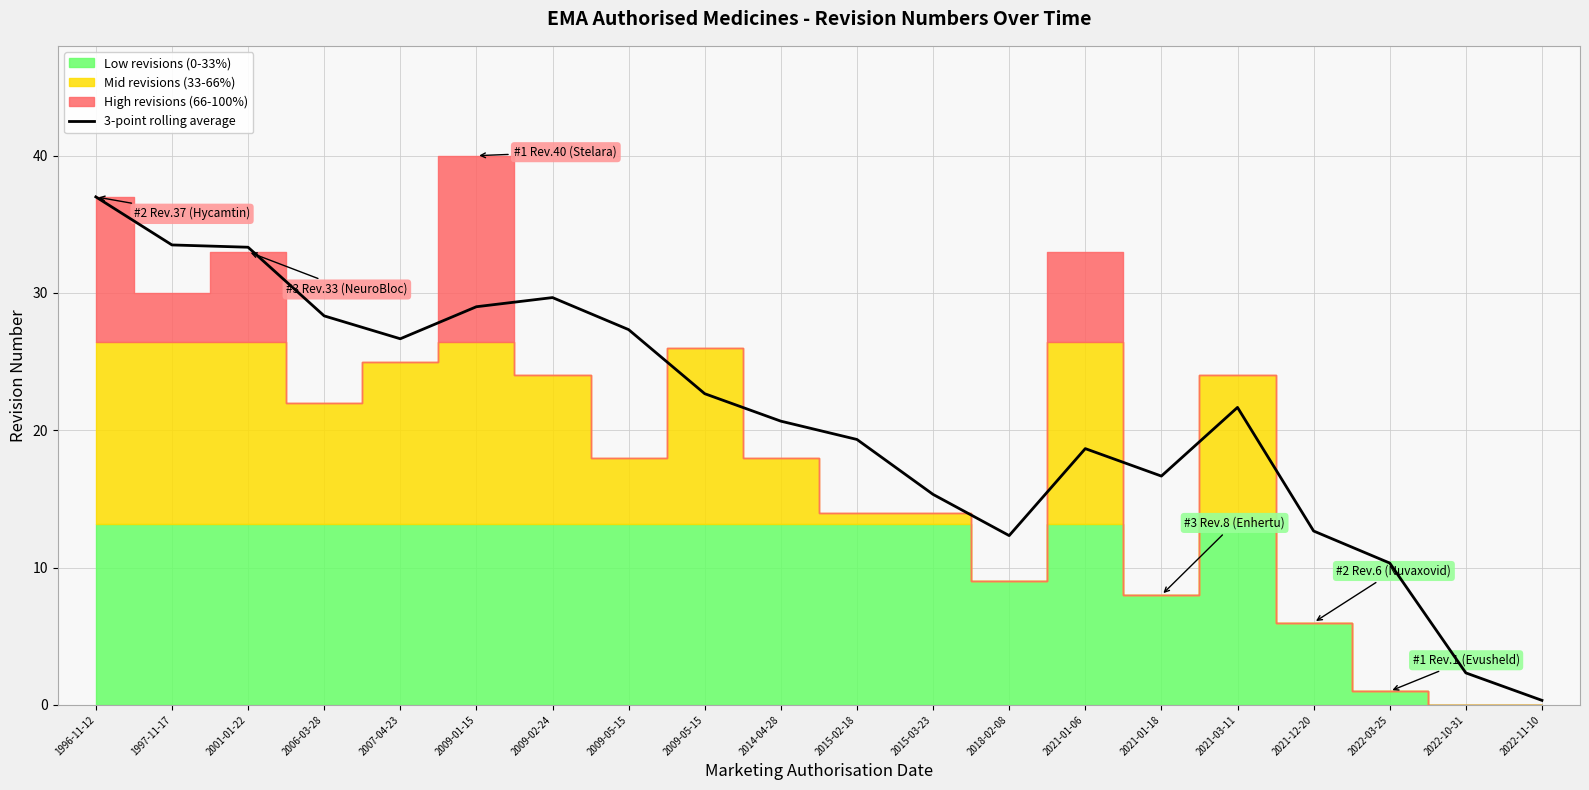

How many points are lower than both their immediate neighbors (excluding endpoints)?

3